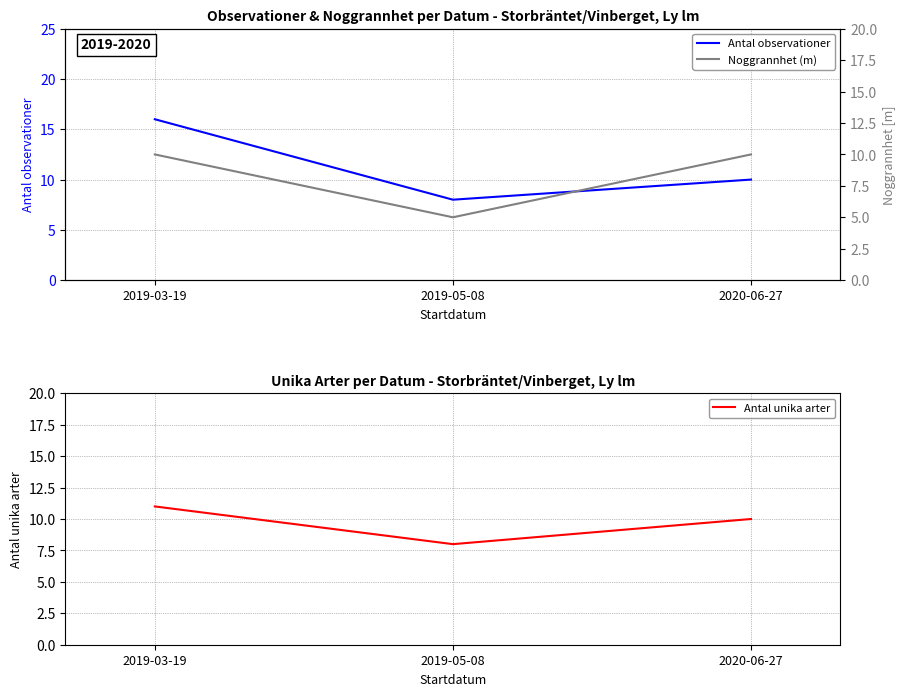

How many Antal unika arter values are between 8 and 11?

3